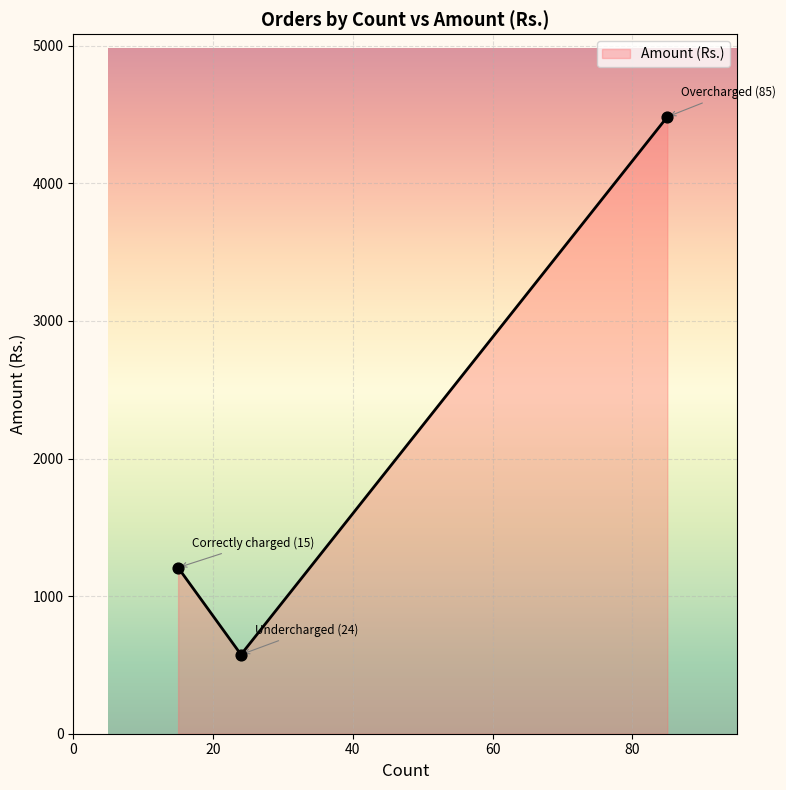

What is the difference between the maximum and minimum values?

3908.1